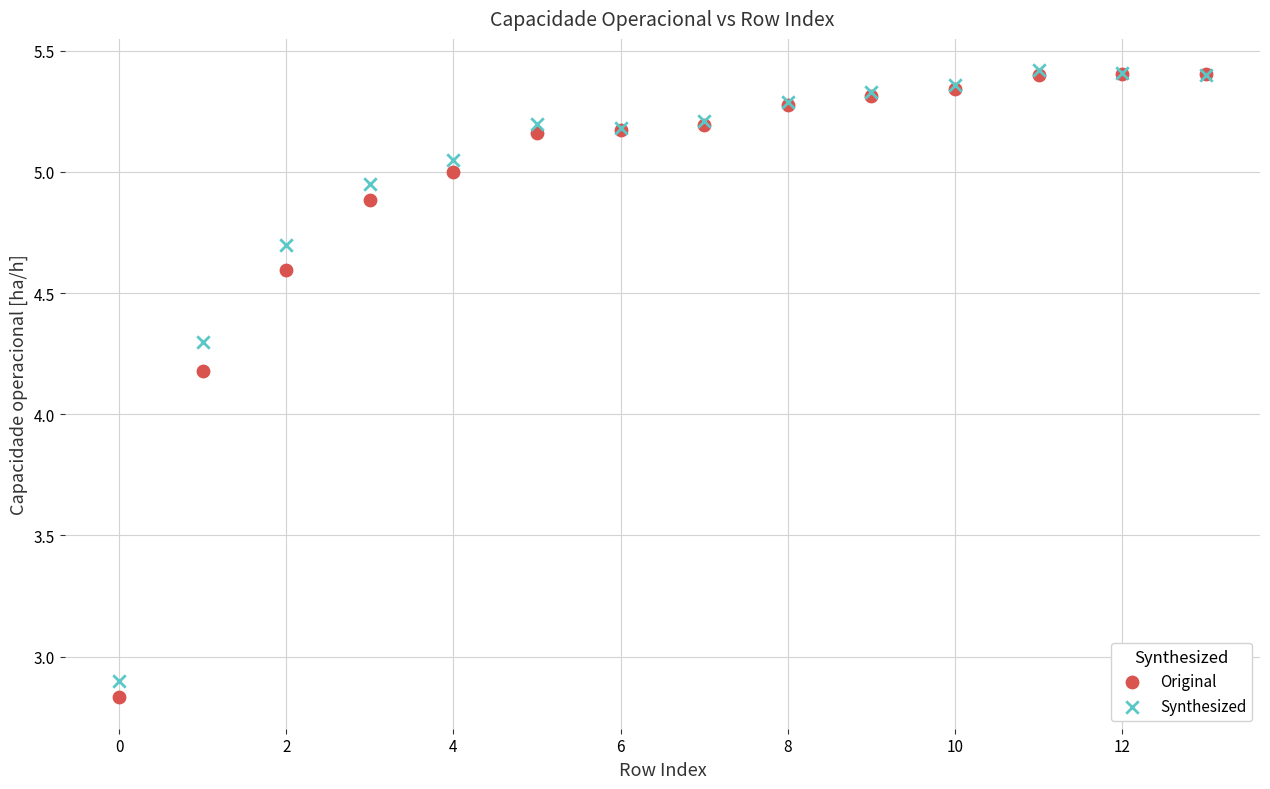

In the Synthesized series, what Y value is closest to 4?

4.3